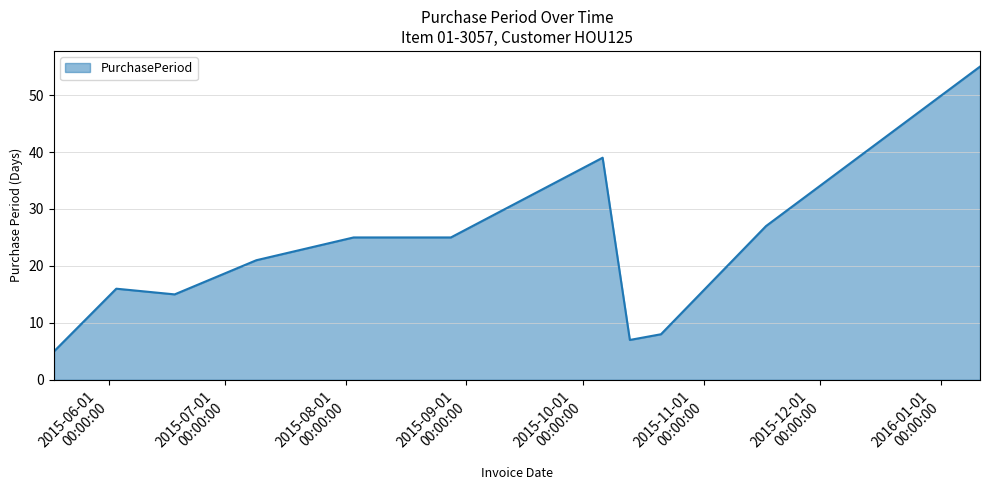

What is the greatest value displayed?

55